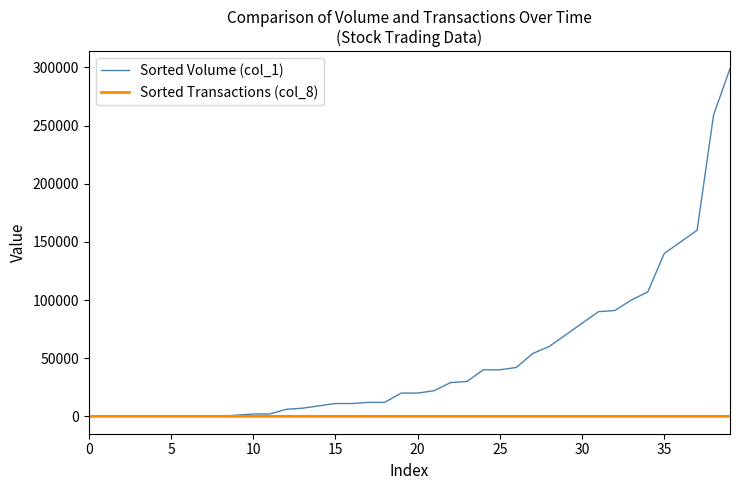

What is the greatest value displayed?

299000